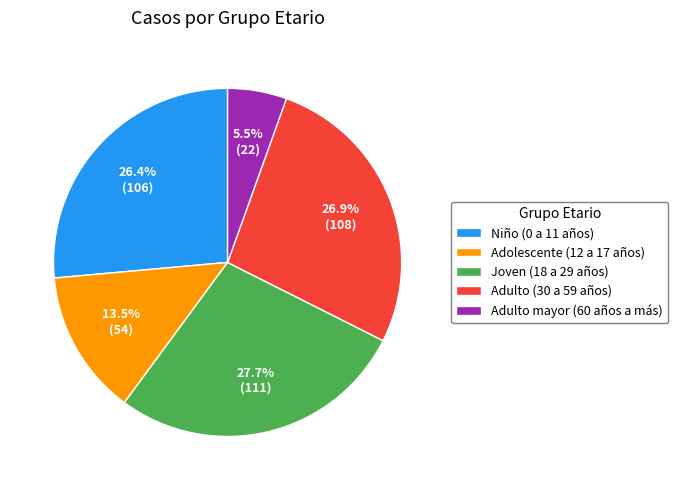

What is the largest slice in the pie chart?

Joven (18 a 29 años)